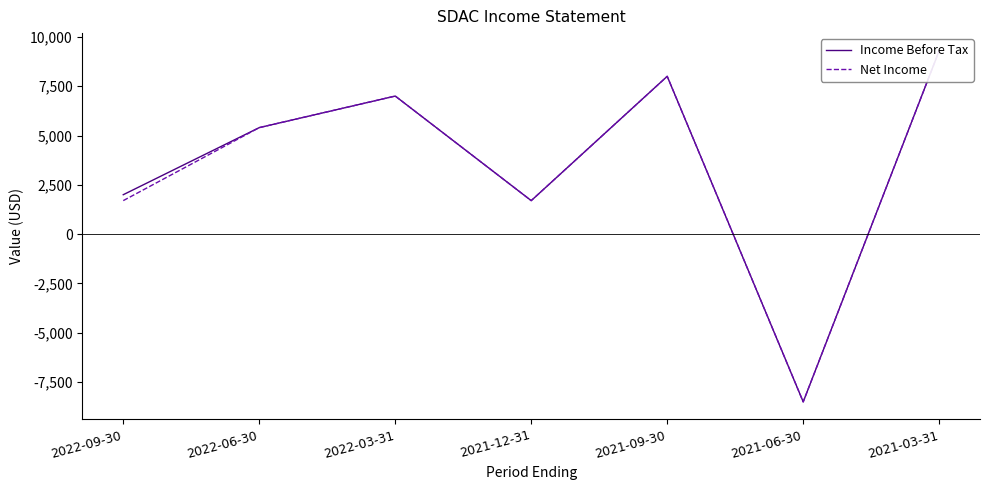

True or false: Net Income has a value of -3982 at 2021-06-30.

False